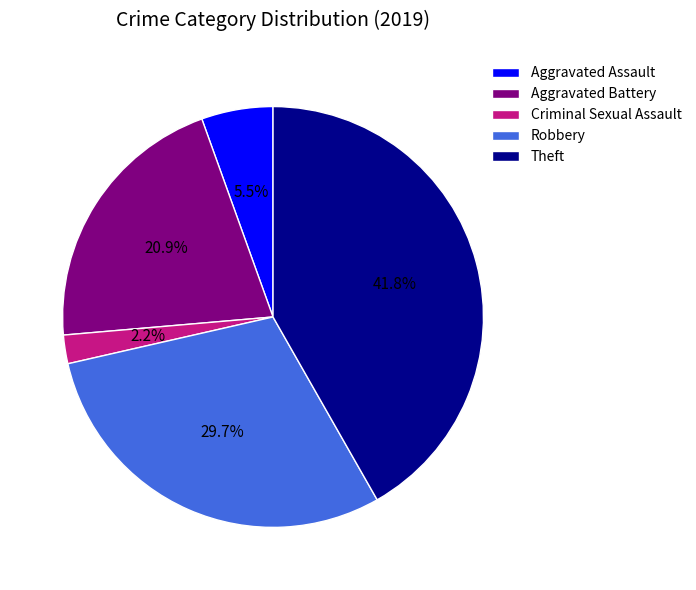

Count the number of slices in the pie.

5